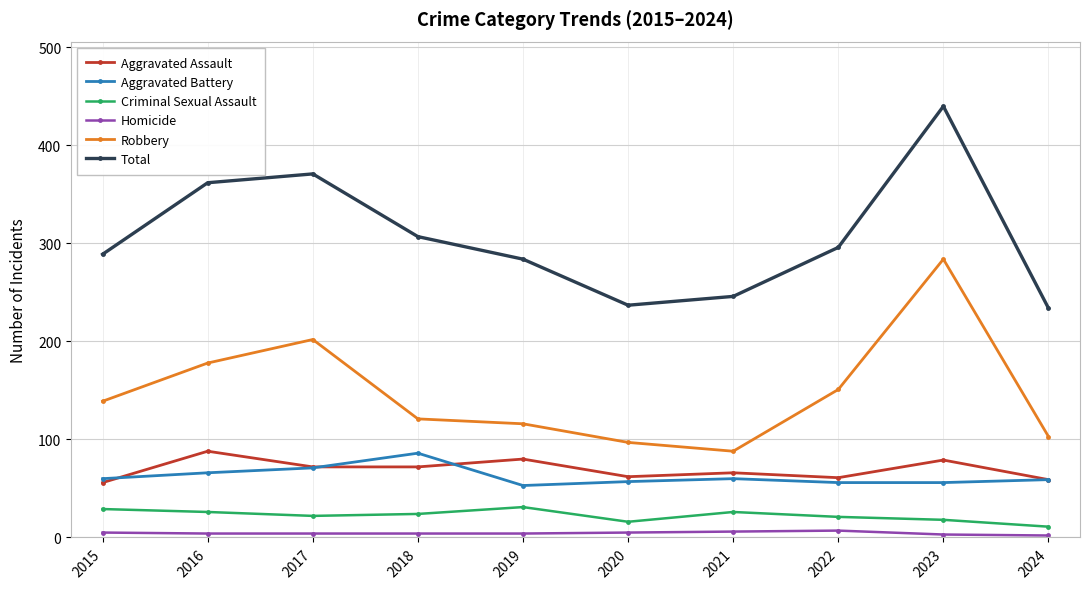

How many Homicide values are between 4 and 5?

6